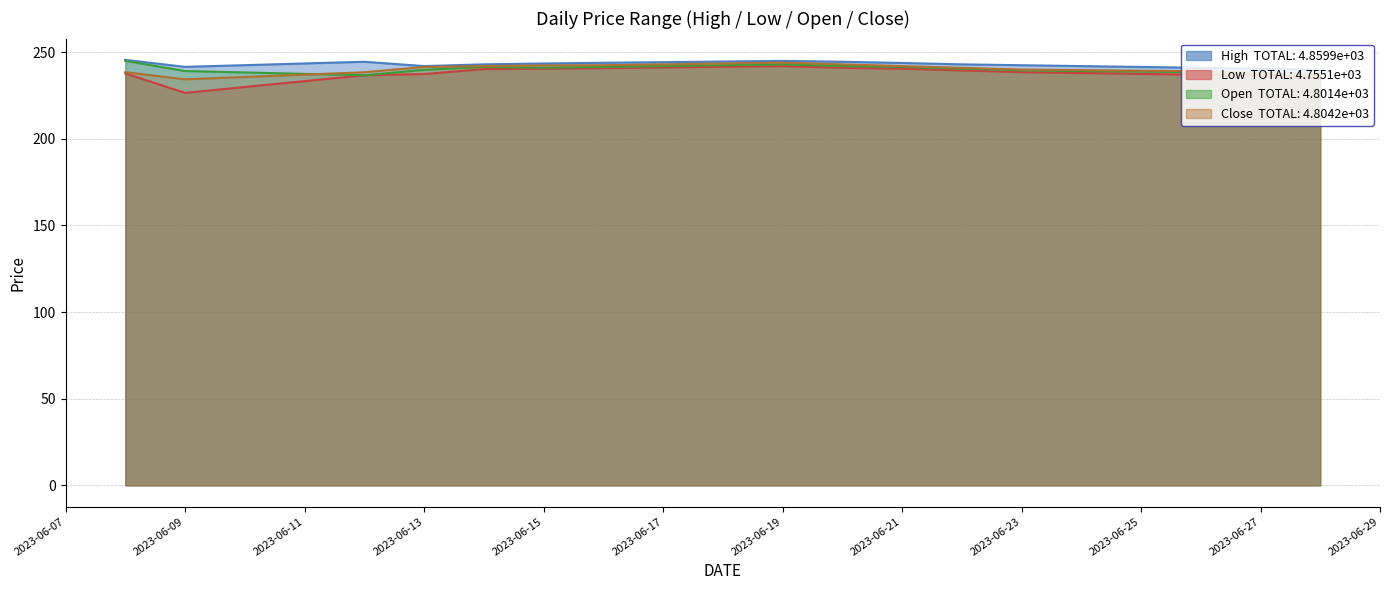

True or false: High and Open intersect in this chart.

False